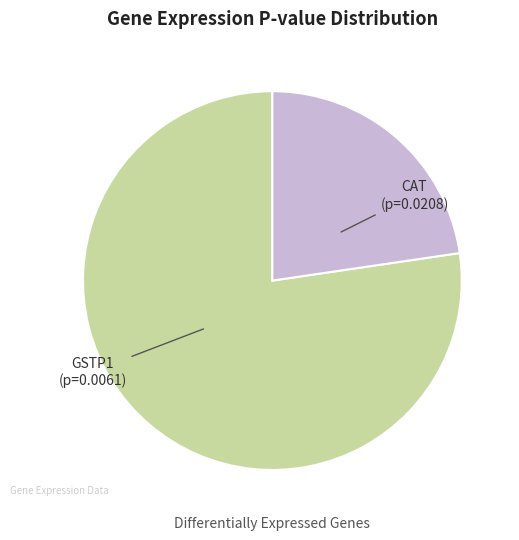

How many slices are in this pie chart?

2